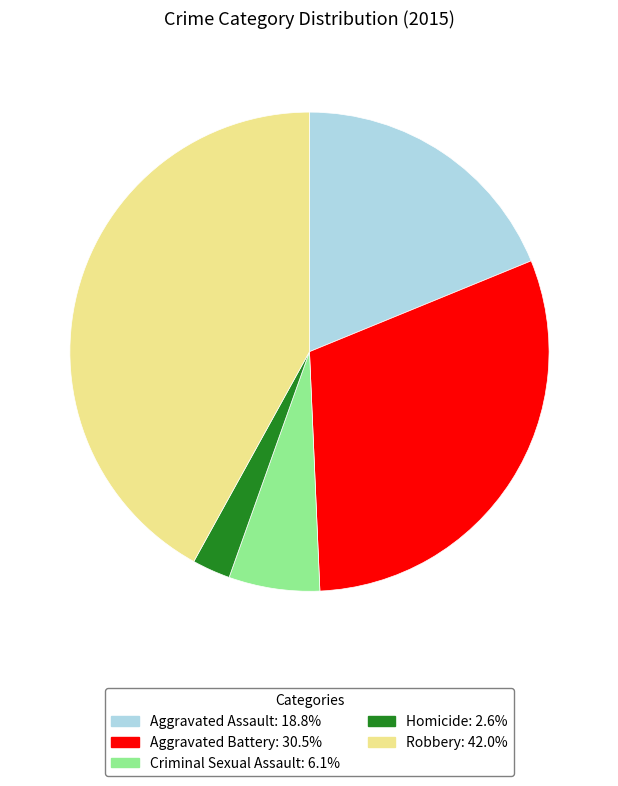

Rank the categories by value from lowest to highest.

Homicide, Criminal Sexual Assault, Aggravated Assault, Aggravated Battery, Robbery